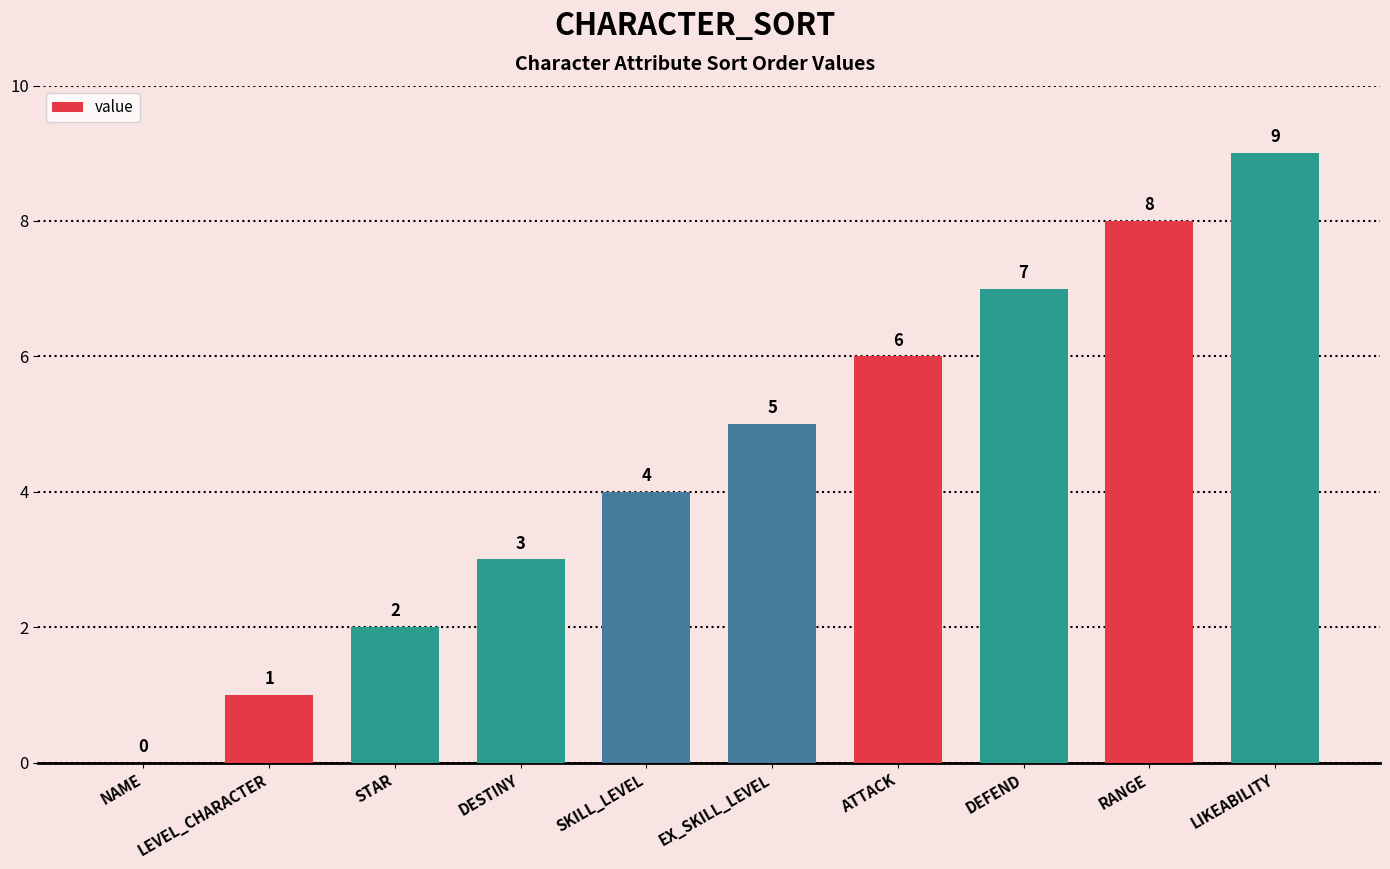

Is it true that the value at LIKEABILITY is 13?

False